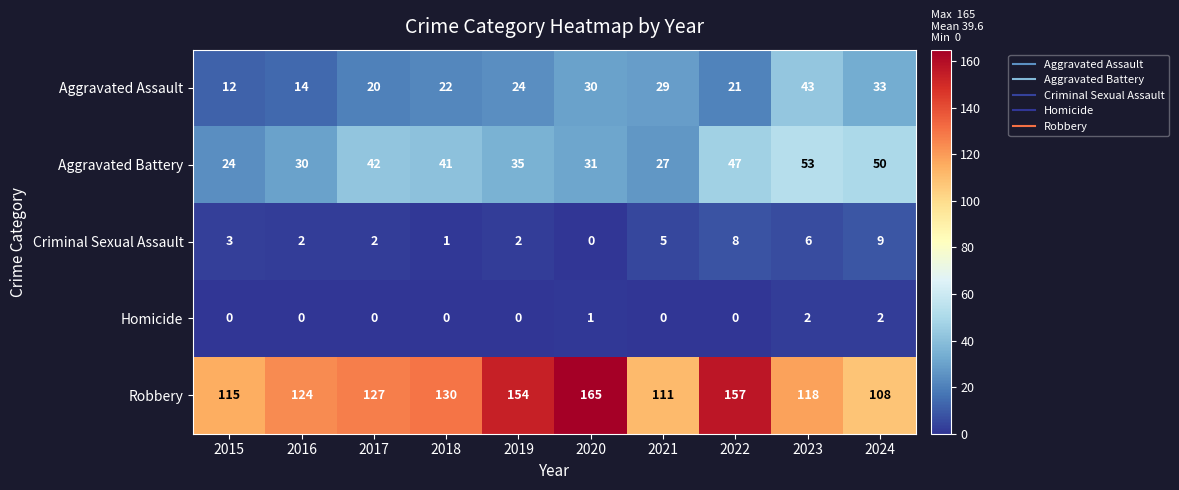

Count the Criminal Sexual Assault values in the range 2 to 6.

6